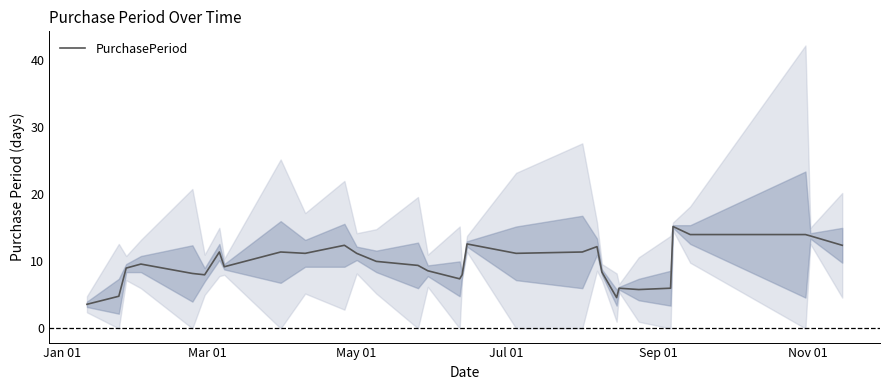

What is the average value?

9.7